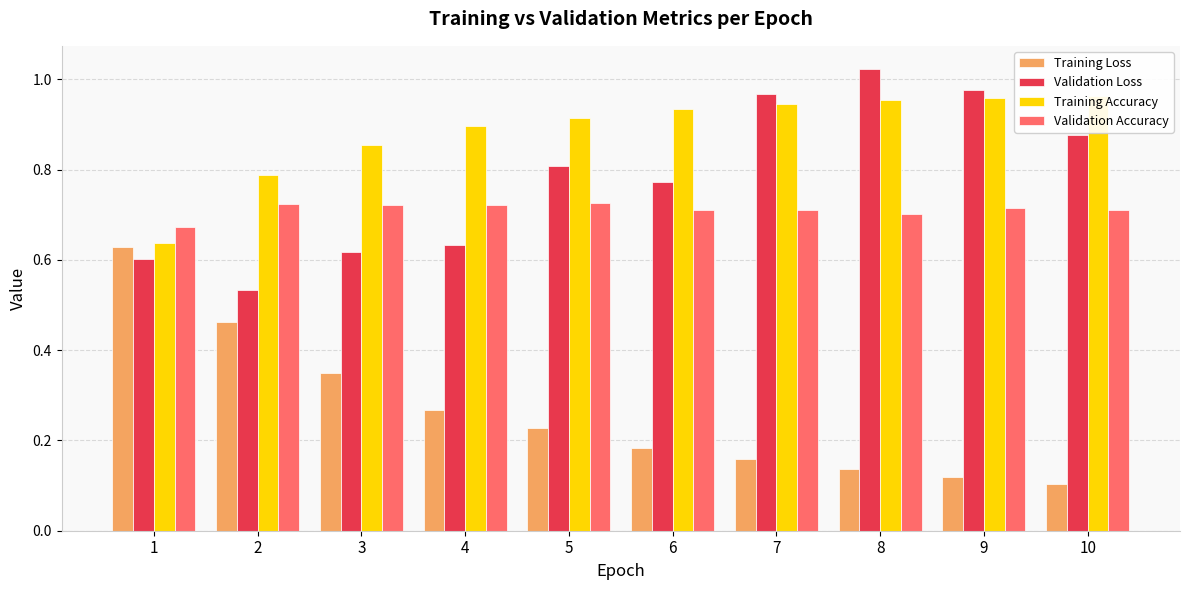

Which has a higher value, 1 or 3?

1